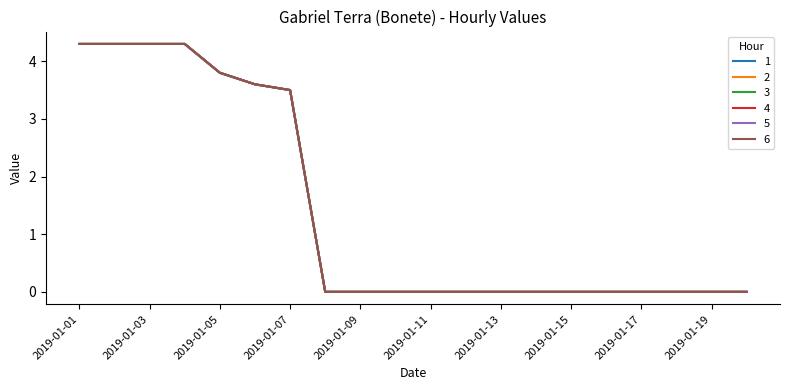

At how many categories does at least one series exceed 1?

7